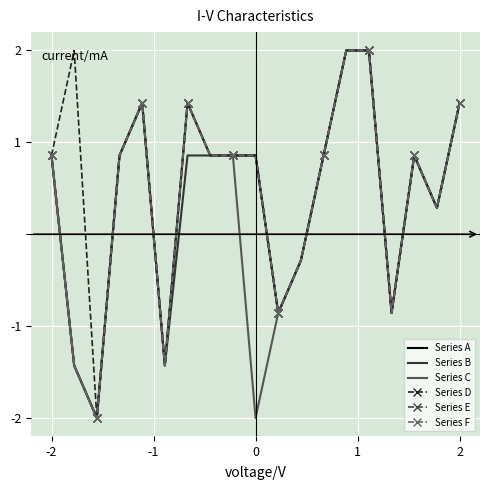

Which series has the largest total across all categories?

Series D